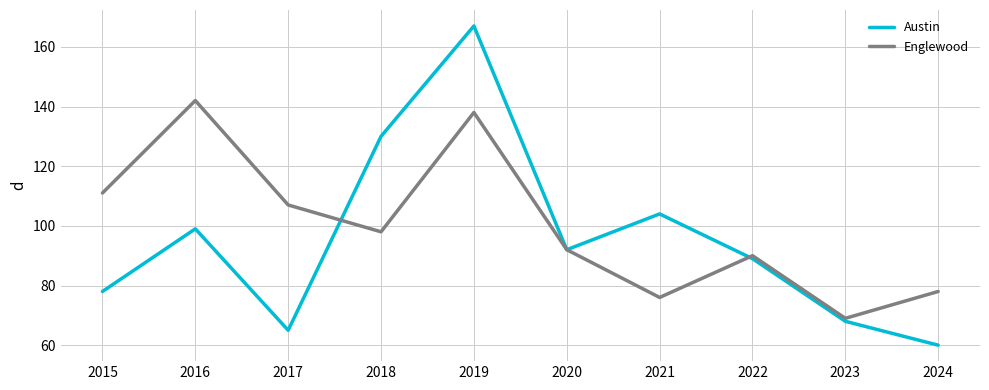

How many interior local peaks does the Englewood series have?

3